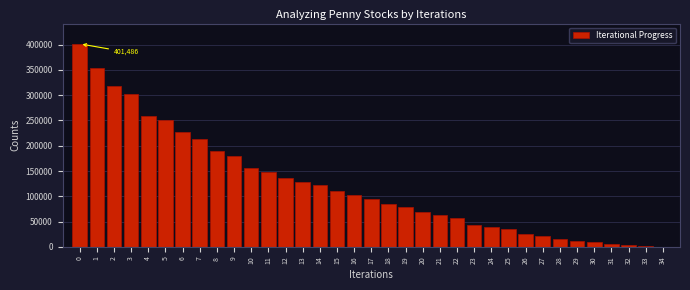

Is it true that the value at 21 is 63357?

True